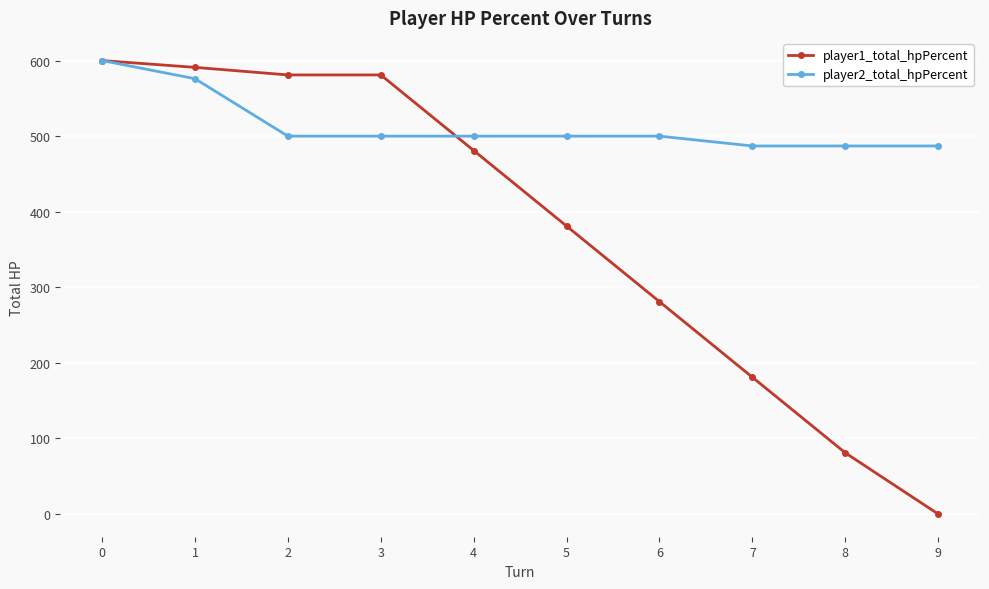

Is the value of player1_total_hpPercent at 2 greater than the value of player2_total_hpPercent at 0?

No